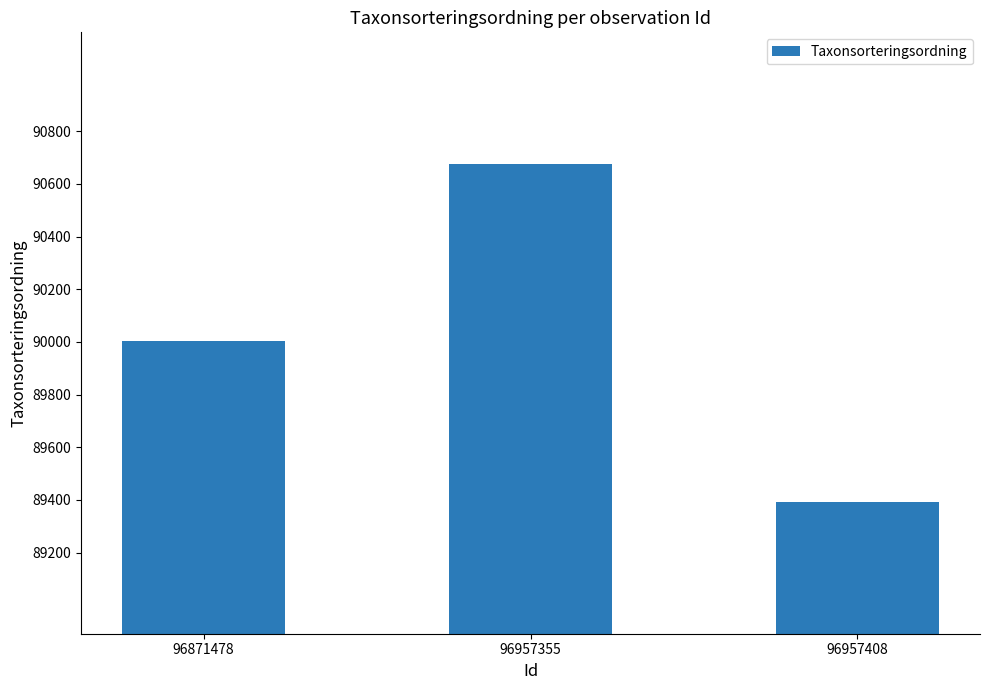

List the labels in order of value, largest first.

96957355, 96871478, 96957408